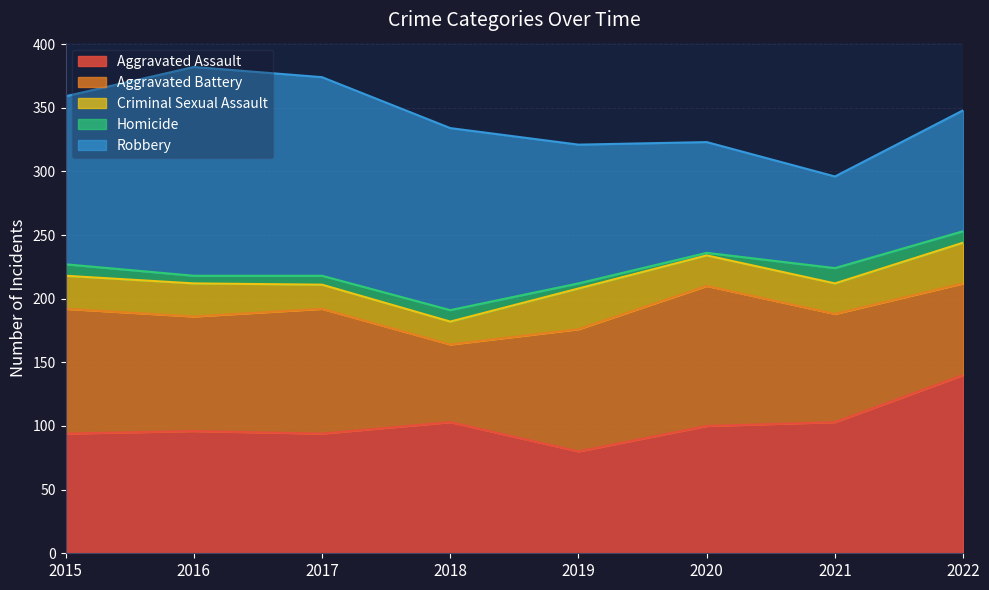

Read the Robbery value at 2022, to the nearest 5.

95